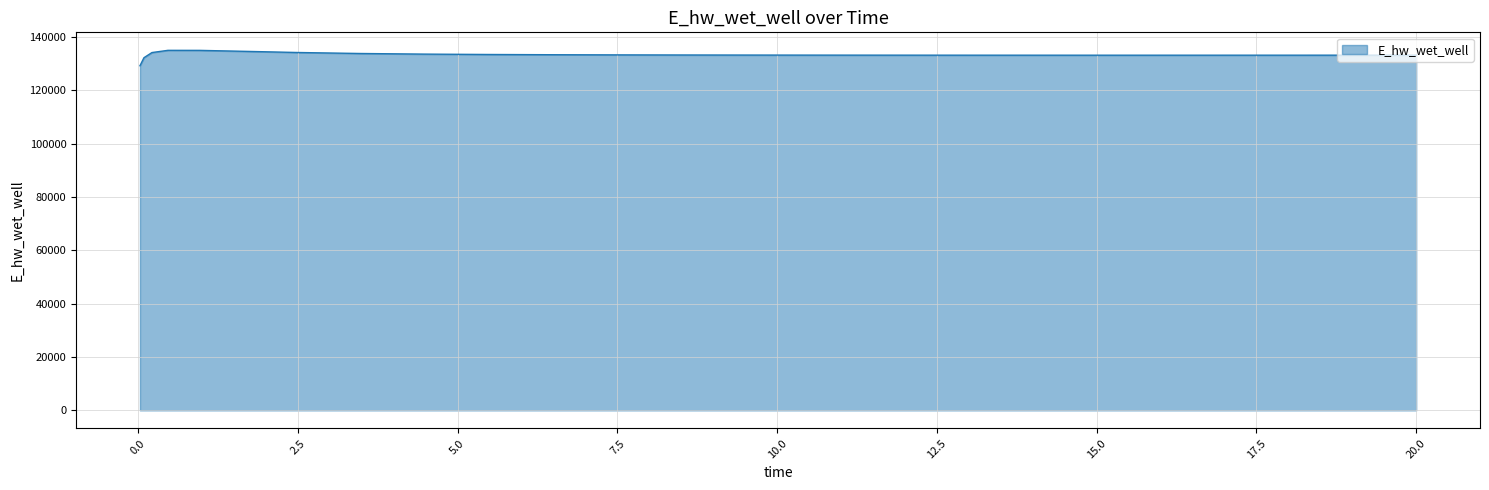

What is the difference between the maximum and minimum values?

5772.3